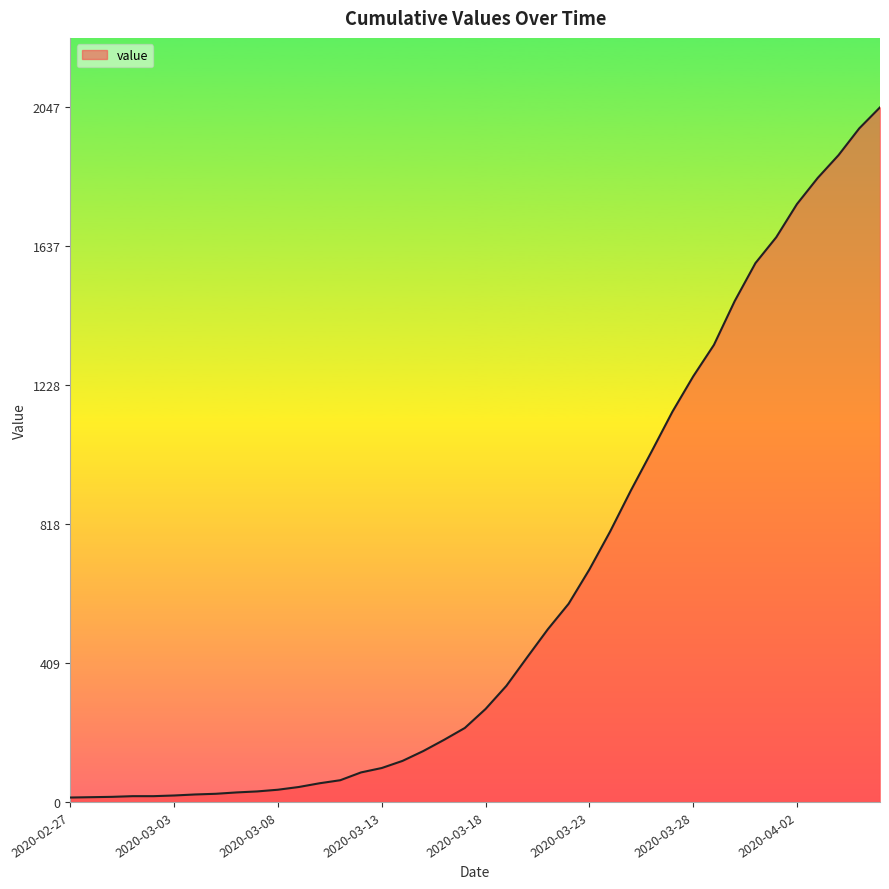

What is the greatest value displayed?

2047